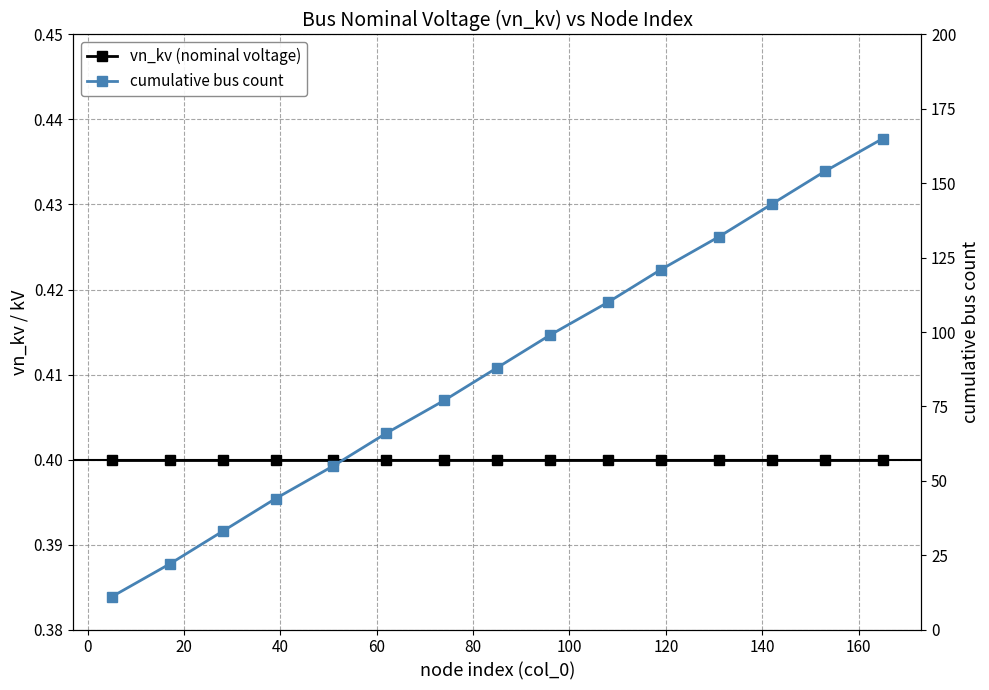

True or false: cumulative bus count and vn_kv (nominal voltage) cross at least once.

False